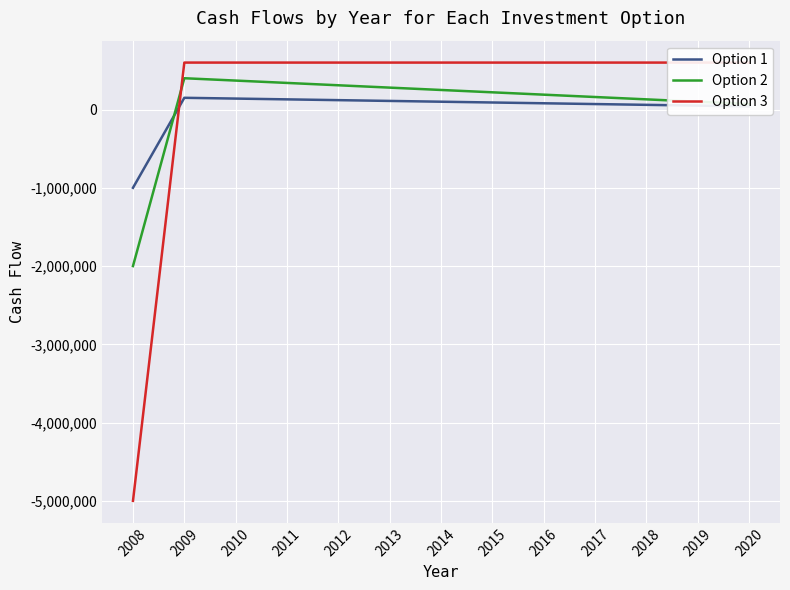

At which label is Option 2 closest to -800000?

2020